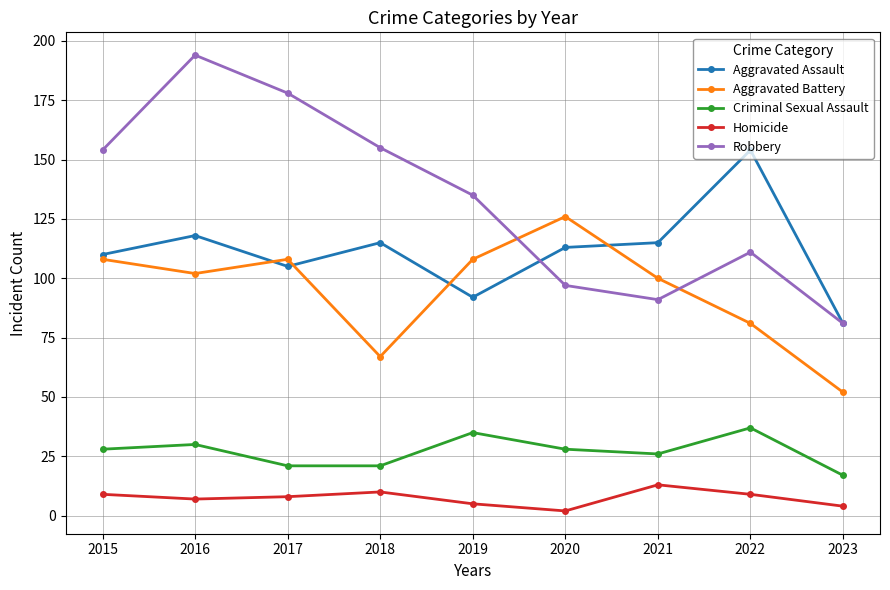

True or false: Criminal Sexual Assault has more than 2 interior local peaks.

True